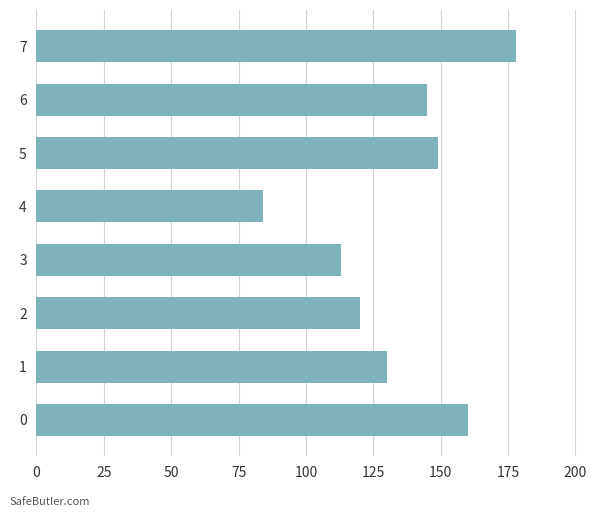

What is the difference between the values at 0 and 7?

18